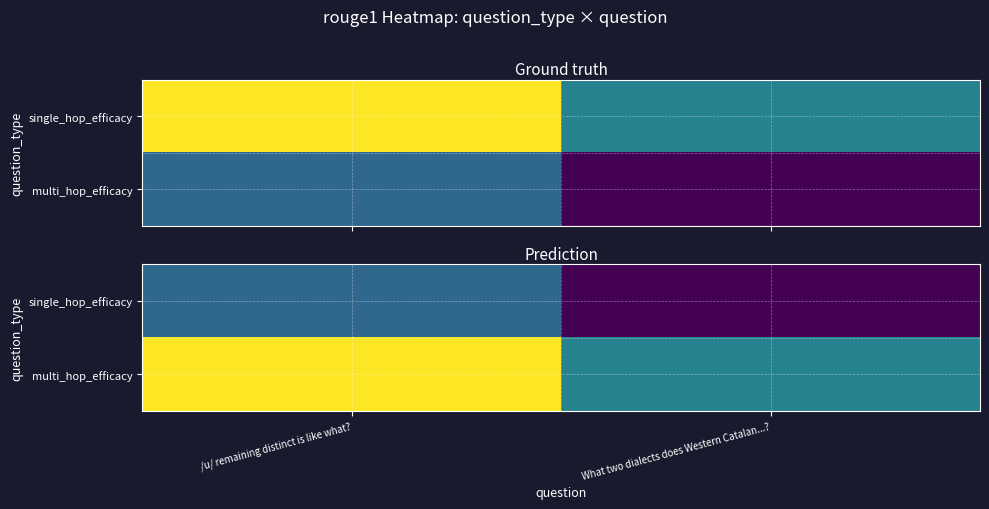

List the series in order of their peak value, lowest first.

single_hop_efficacy, multi_hop_efficacy